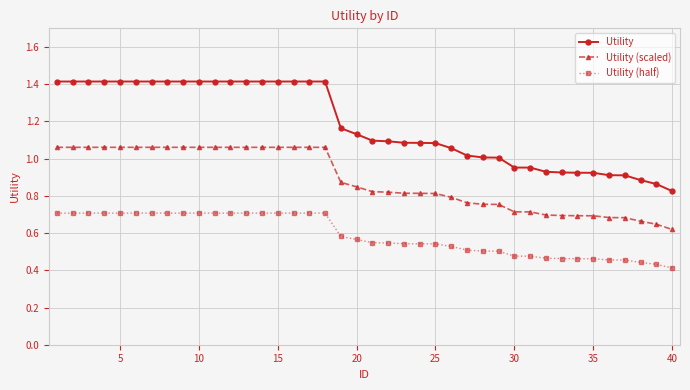

List the series in order of their peak value, highest first.

Utility, Utility (scaled), Utility (half)